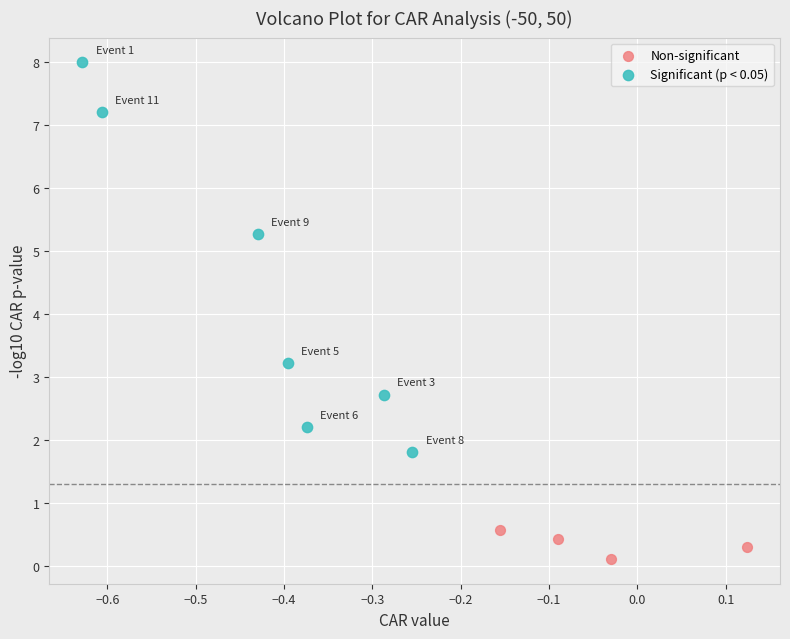

Which series contains the highest Y value?

Significant (p < 0.05)